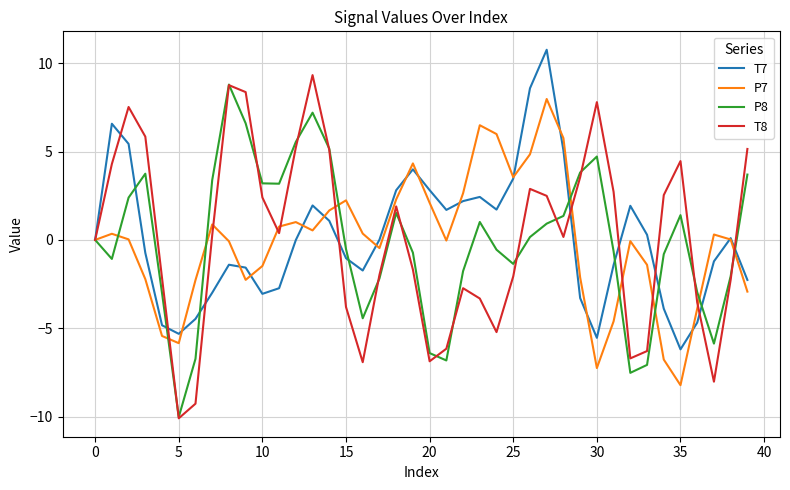

Which series has the widest spread of values?

T8